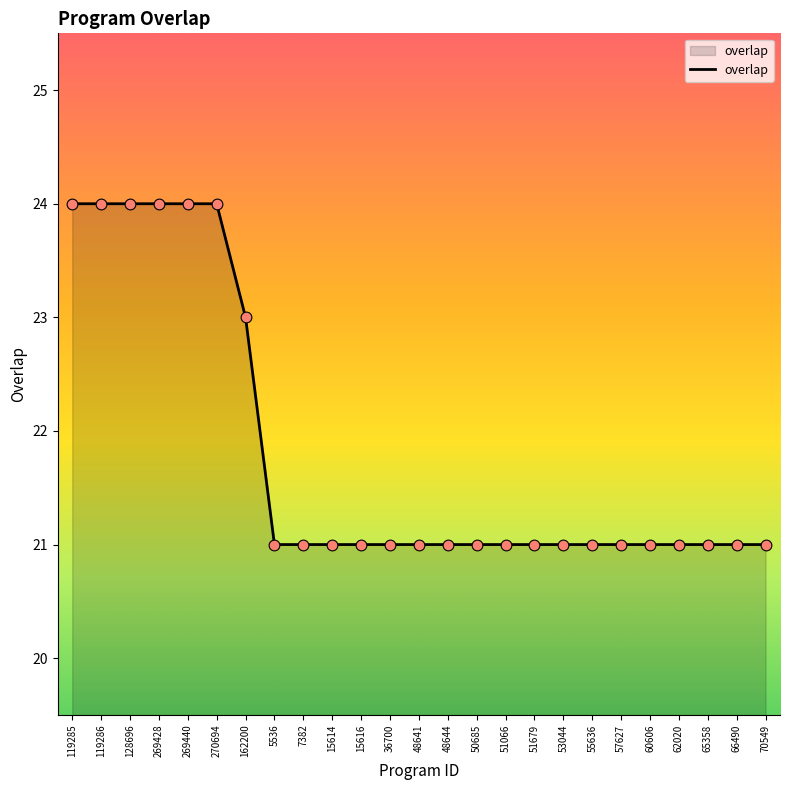

Between 128696 and 51066, which is larger?

128696